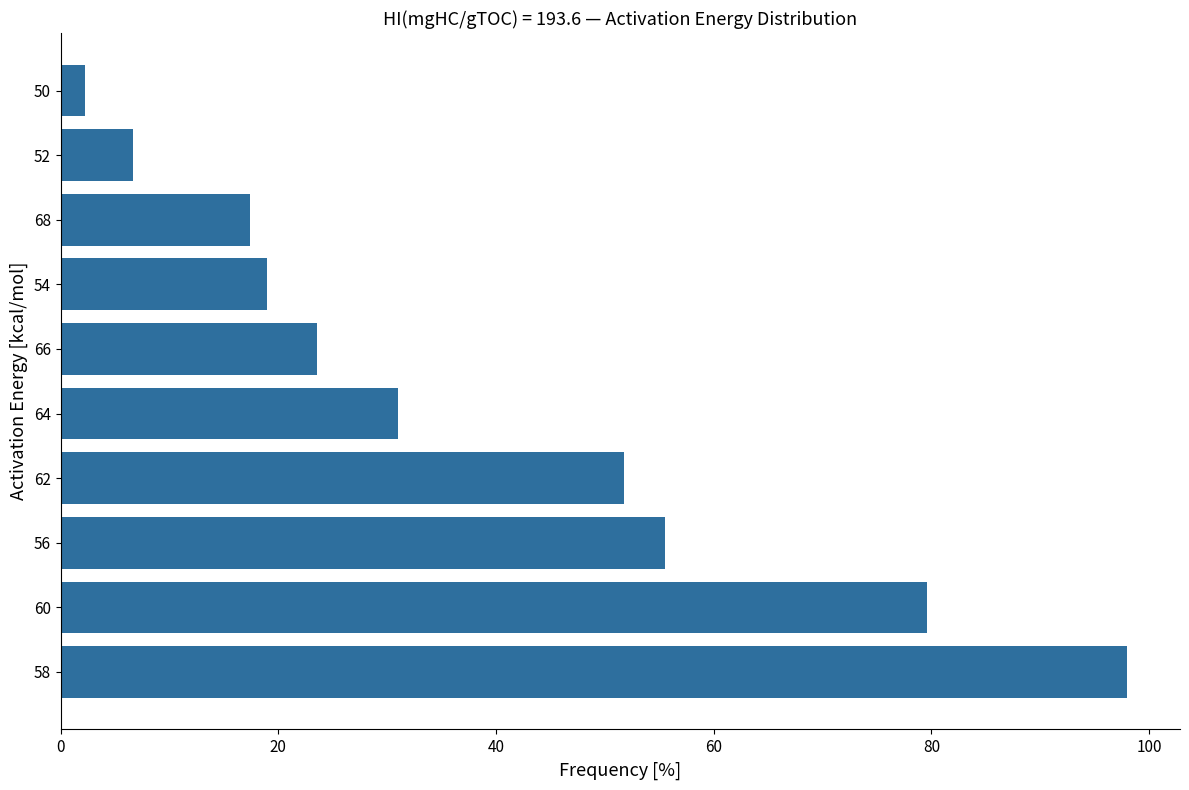

The value at 54 is 9.1. True or false?

False